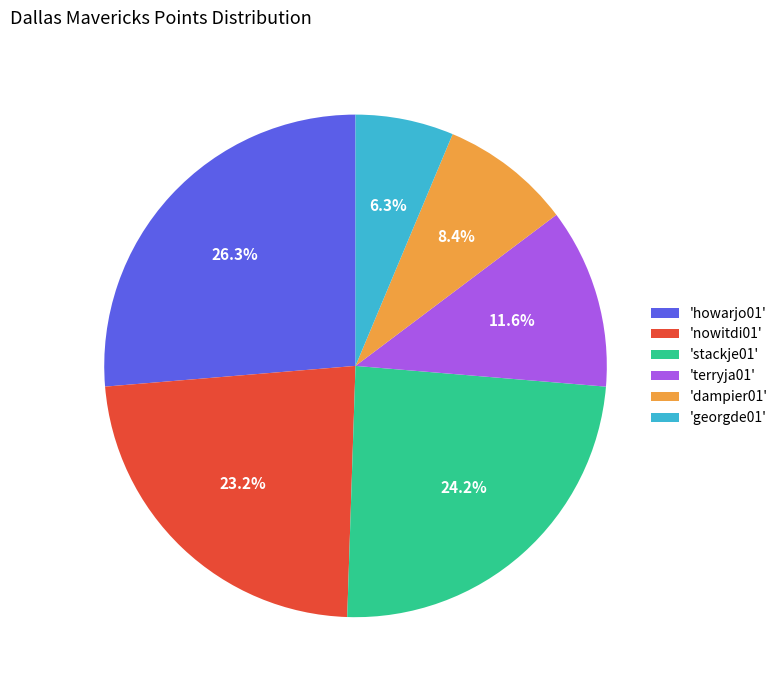

Do 'terryja01' and 'georgde01' together represent more than half of the pie?

No